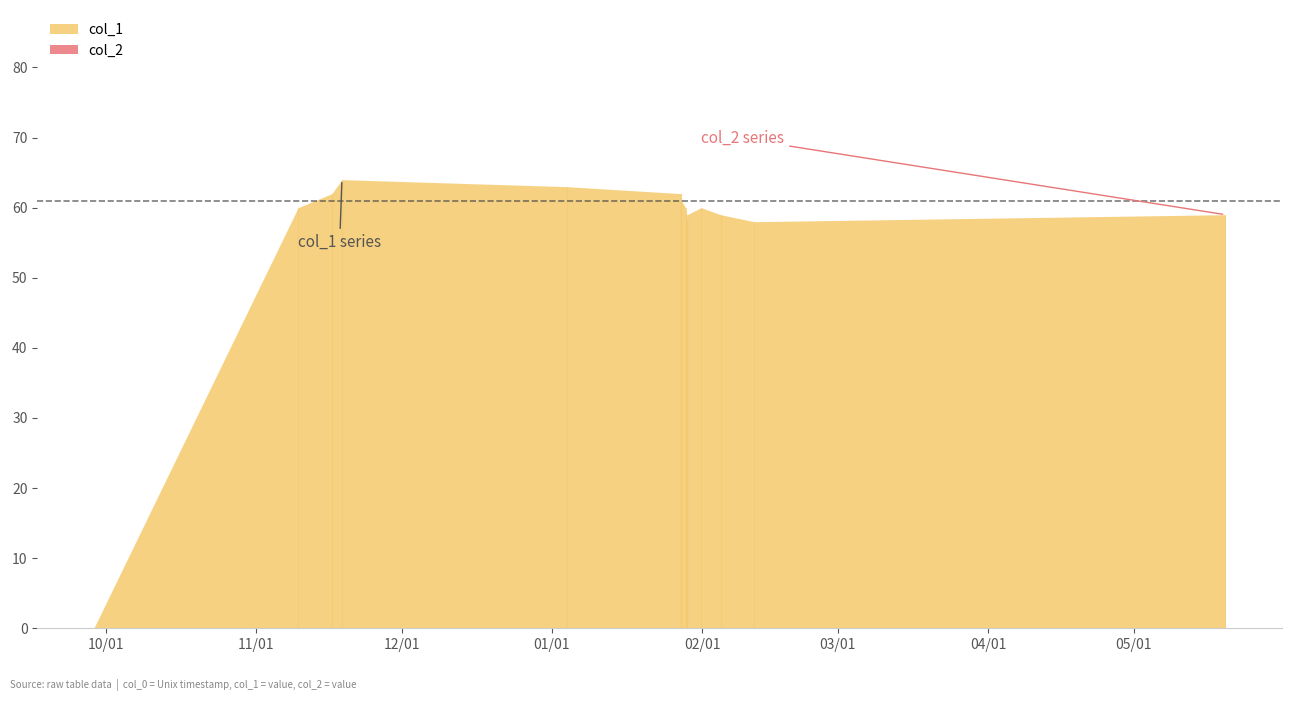

Does the chart have visible grid lines?

No